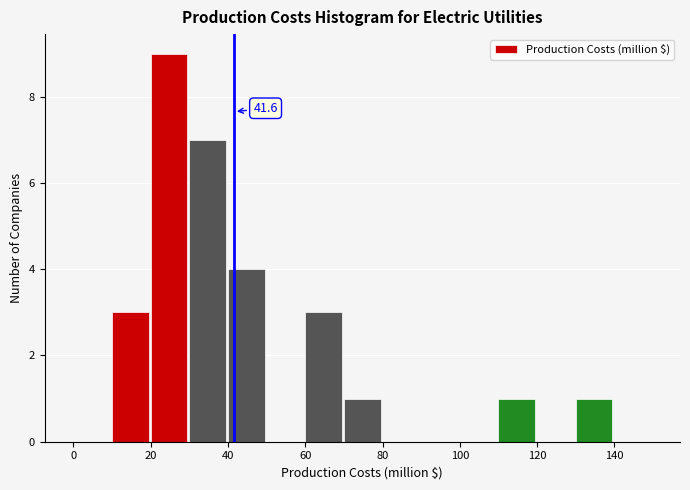

Which range on the x-axis has the tallest bar?

20 to 30